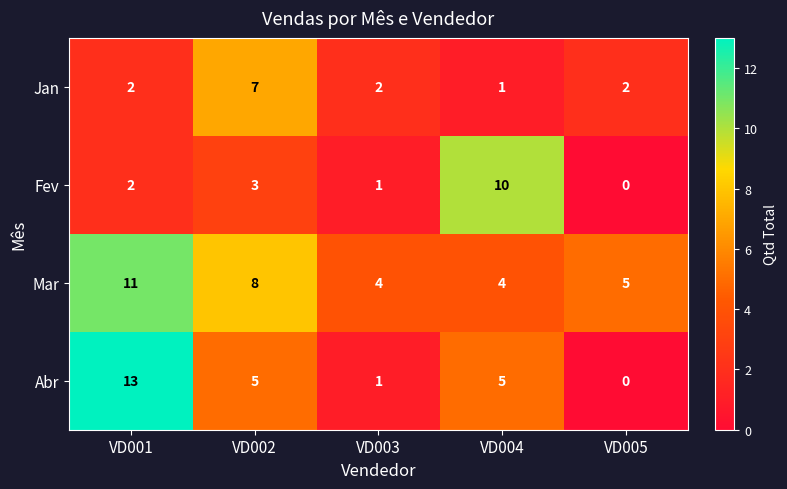

Which label corresponds to the largest value in the chart?

VD001